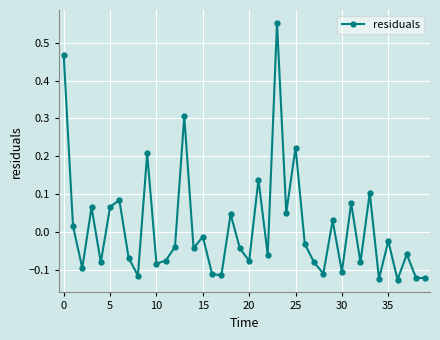

What is the sum of all values?

0.4